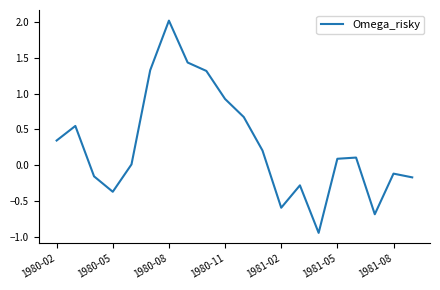

What is the difference between the maximum and second lowest values?

2.7